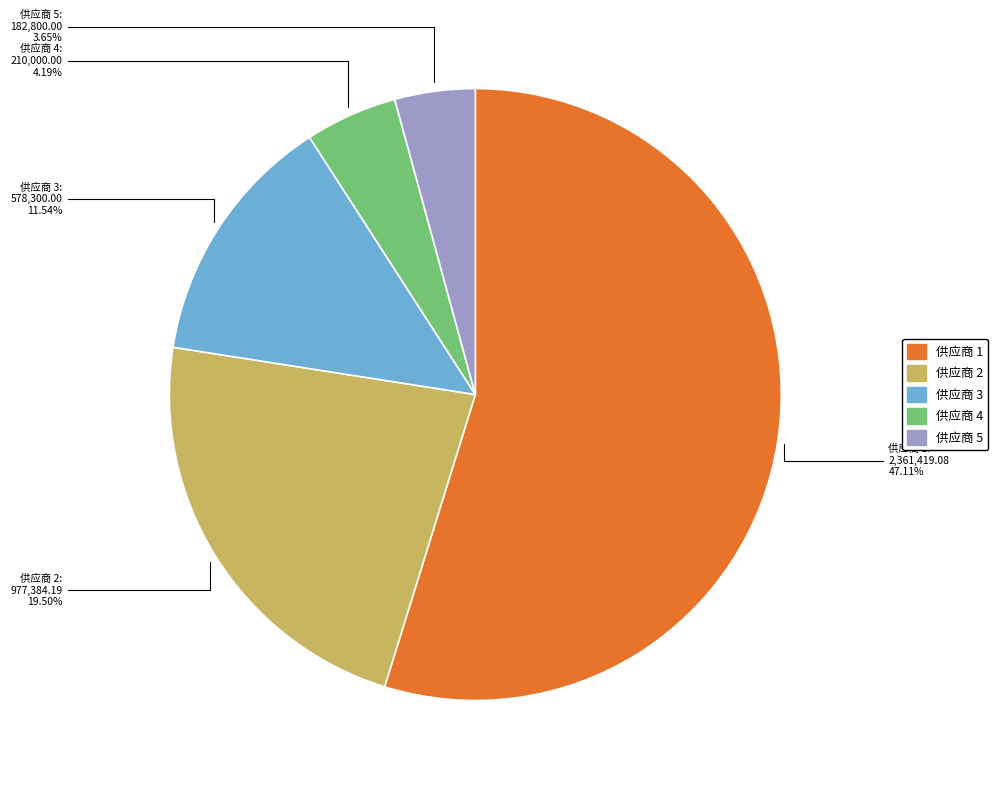

What is the smallest slice in the pie chart?

供应商 5